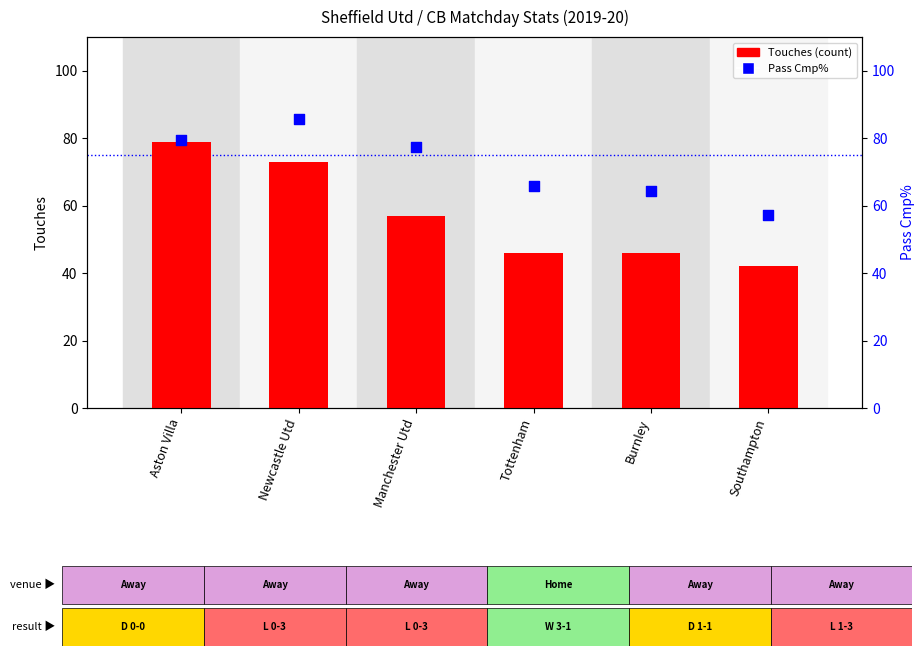

What is the total value across all series at Southampton?

99.1